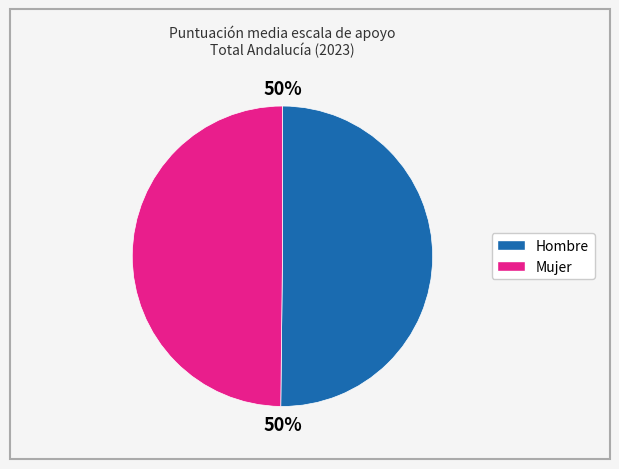

To the nearest percent, what percentage of the pie is Mujer?

50%